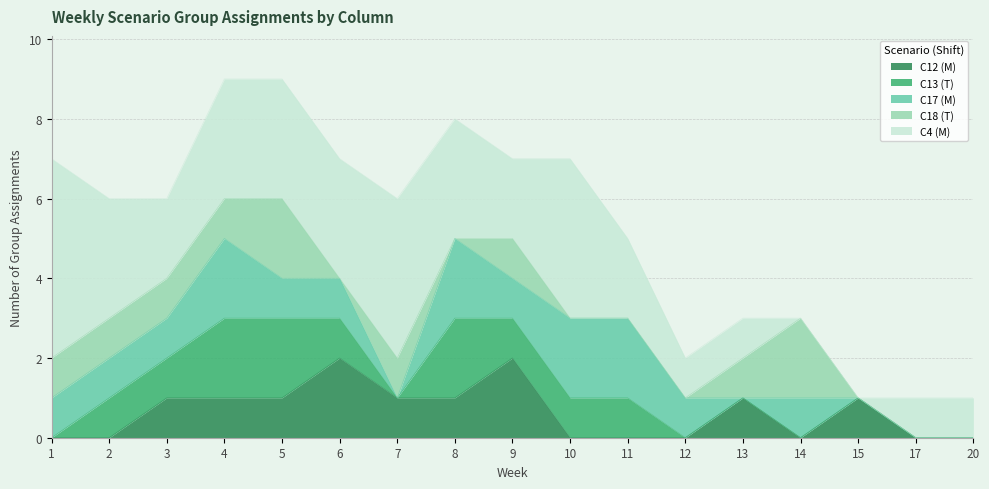

True or false: C17 (M) and C4 (M) cross at least once.

True